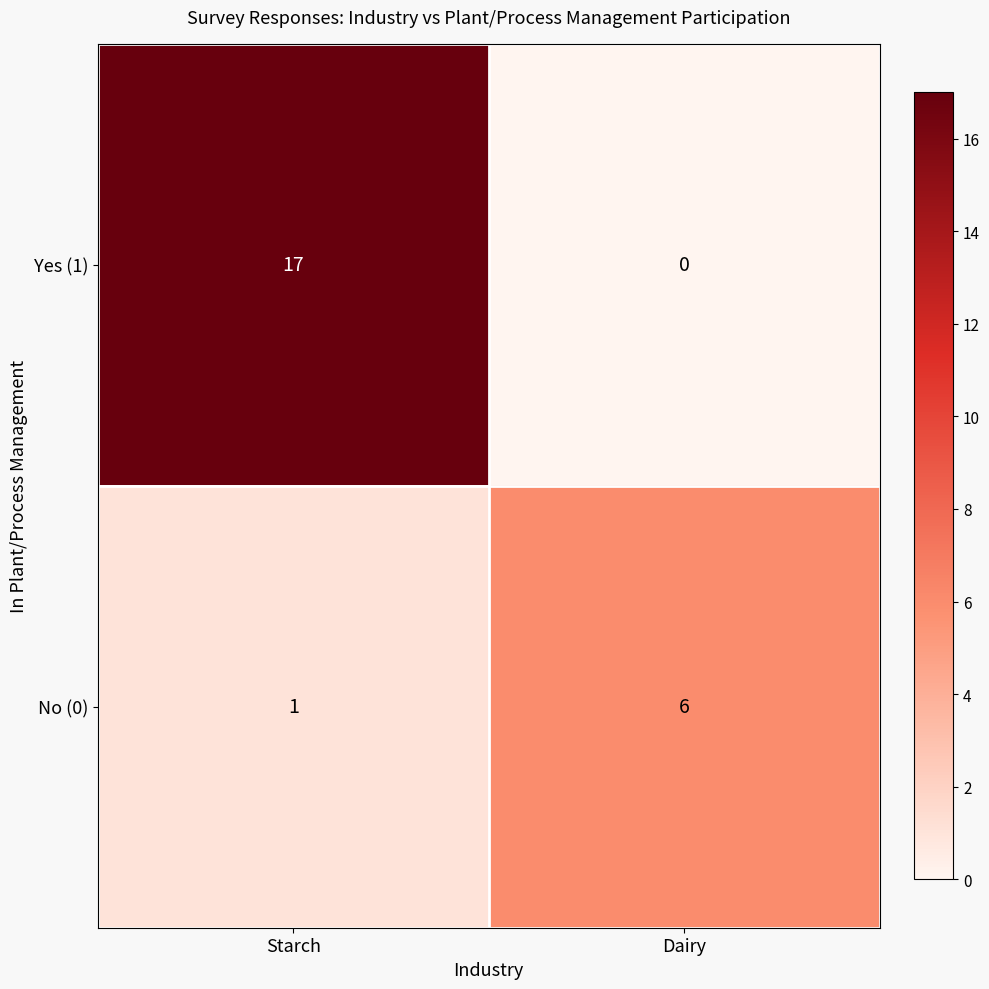

What is the sum of all No (0) values?

7